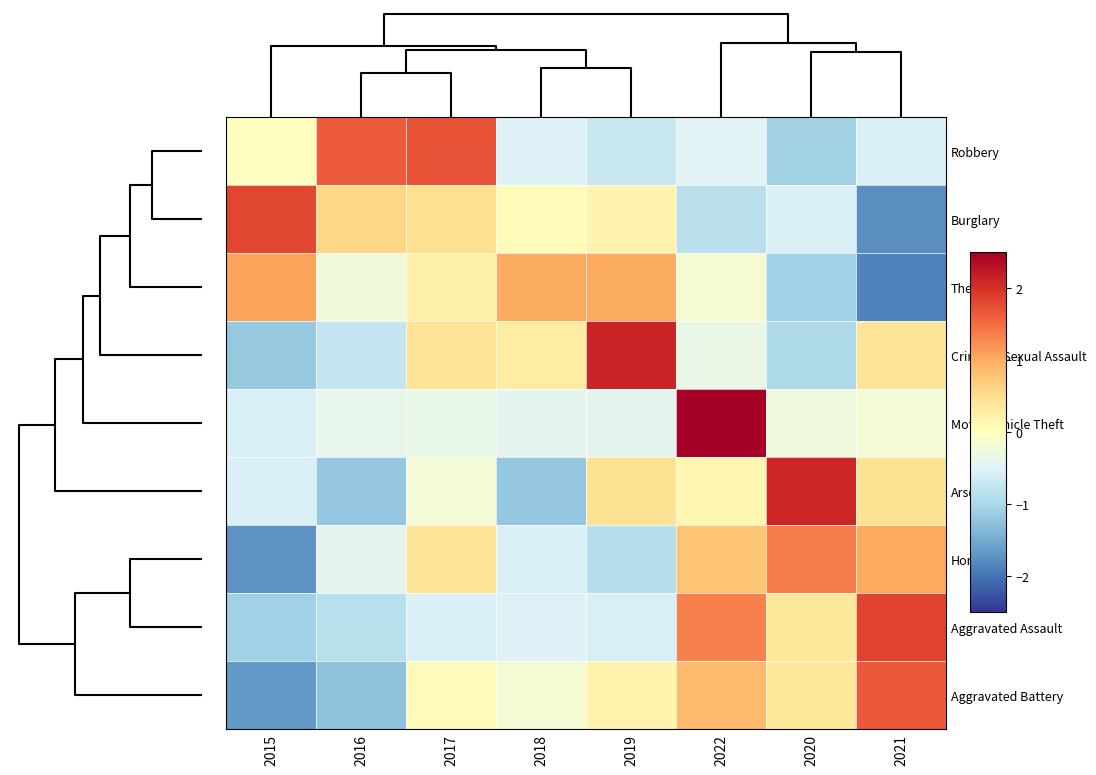

At how many categories does at least one series exceed 1?

8